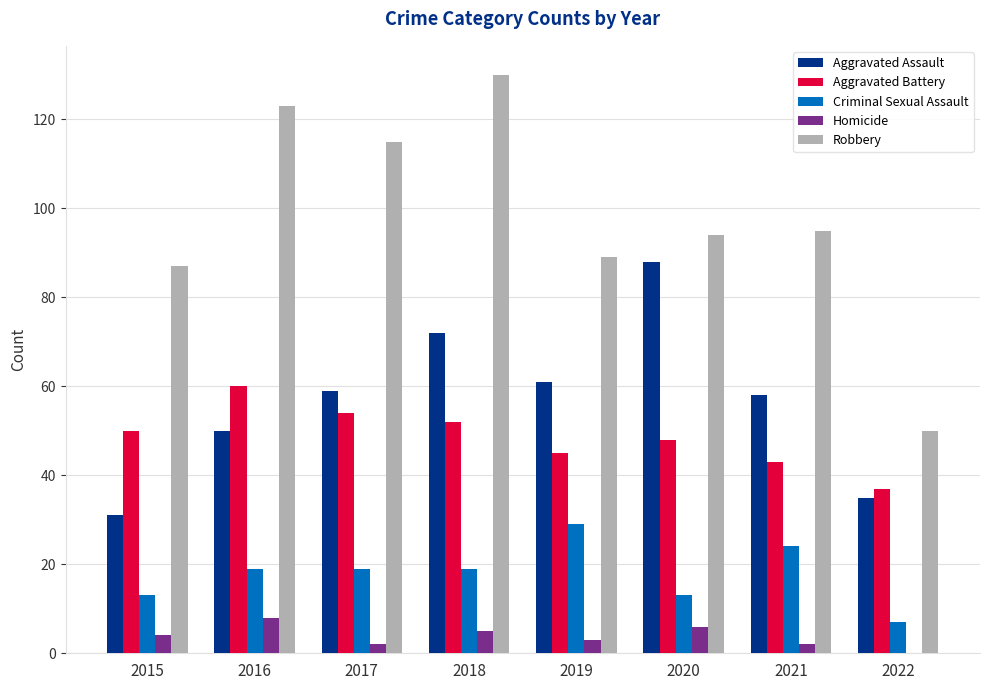

Reading right to left, extract all data points from this chart.

Aggravated Assault: 2022=35	2021=58	2020=88	2019=61	2018=72	2017=59	2016=50	2015=31
Aggravated Battery: 2022=37	2021=43	2020=48	2019=45	2018=52	2017=54	2016=60	2015=50
Criminal Sexual Assault: 2022=7	2021=24	2020=13	2019=29	2018=19	2017=19	2016=19	2015=13
Homicide: 2022=0	2021=2	2020=6	2019=3	2018=5	2017=2	2016=8	2015=4
Robbery: 2022=50	2021=95	2020=94	2019=89	2018=130	2017=115	2016=123	2015=87